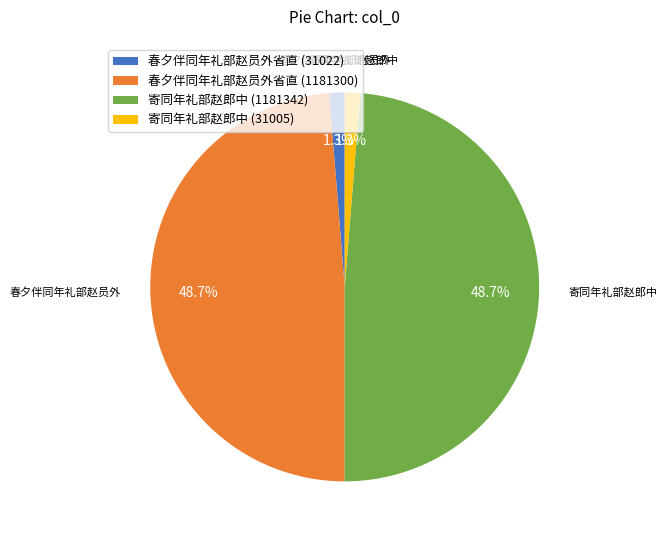

What percentage is NOT represented by 寄同年礼部赵郎中 (31005)?

98.7%